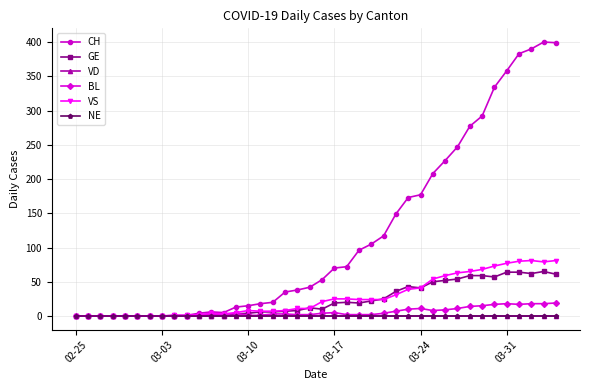

True or false: BL and VS intersect in this chart.

False